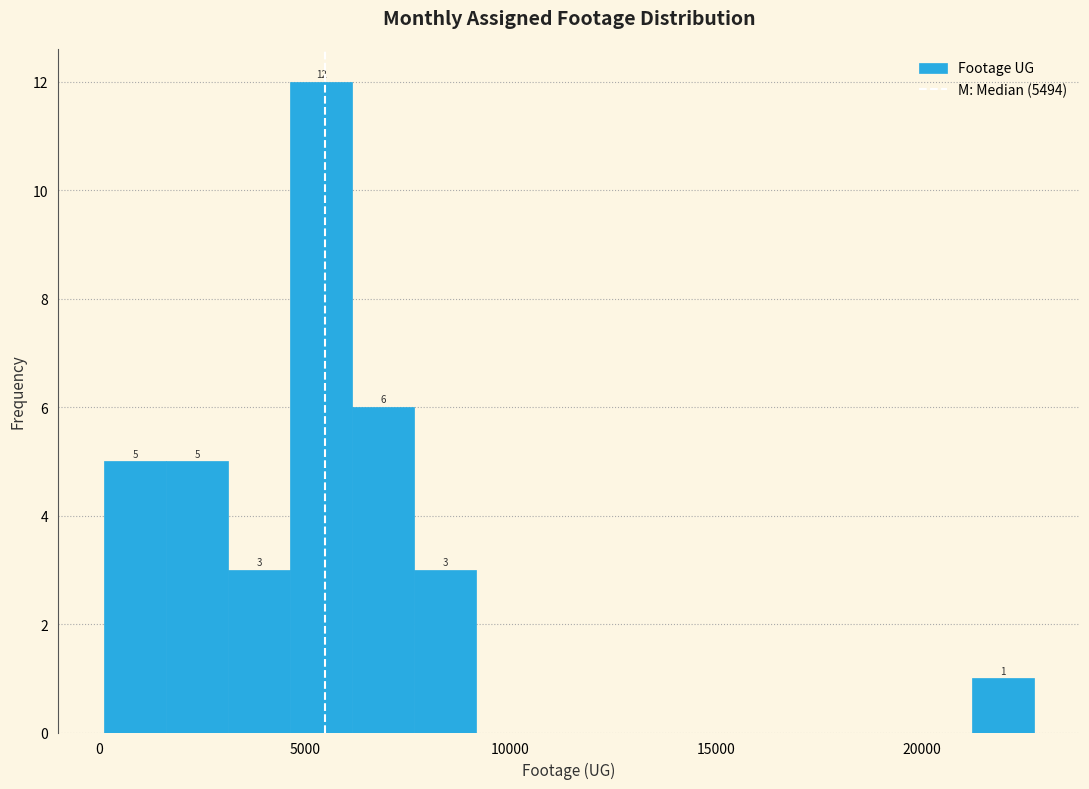

Around what value on the x-axis is the tallest bar? Give the approximate position of its centre, as read against the axis.

5500